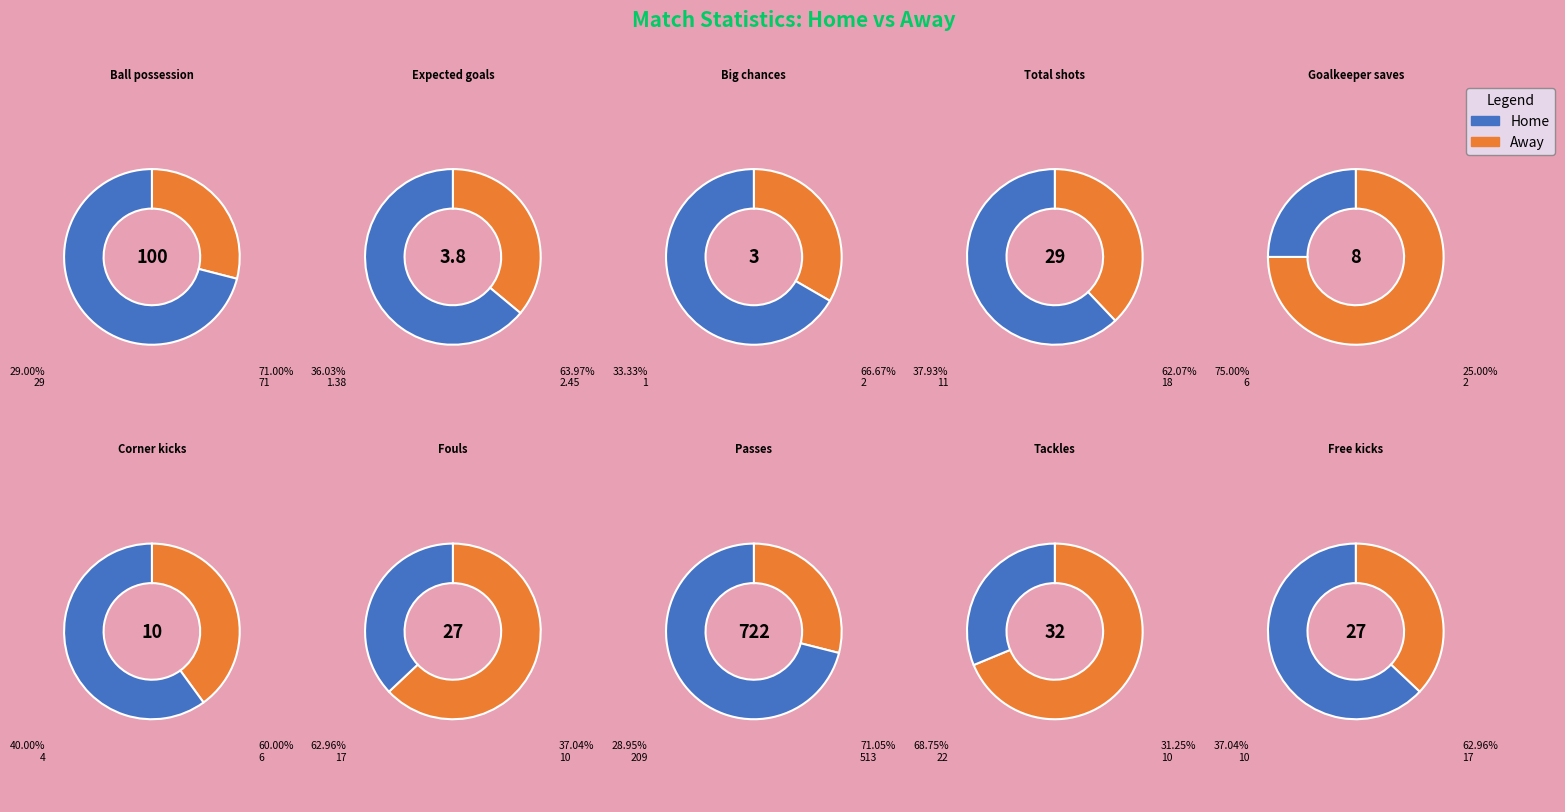

At Fouls, list the series in order from smallest to largest.

Home, Away